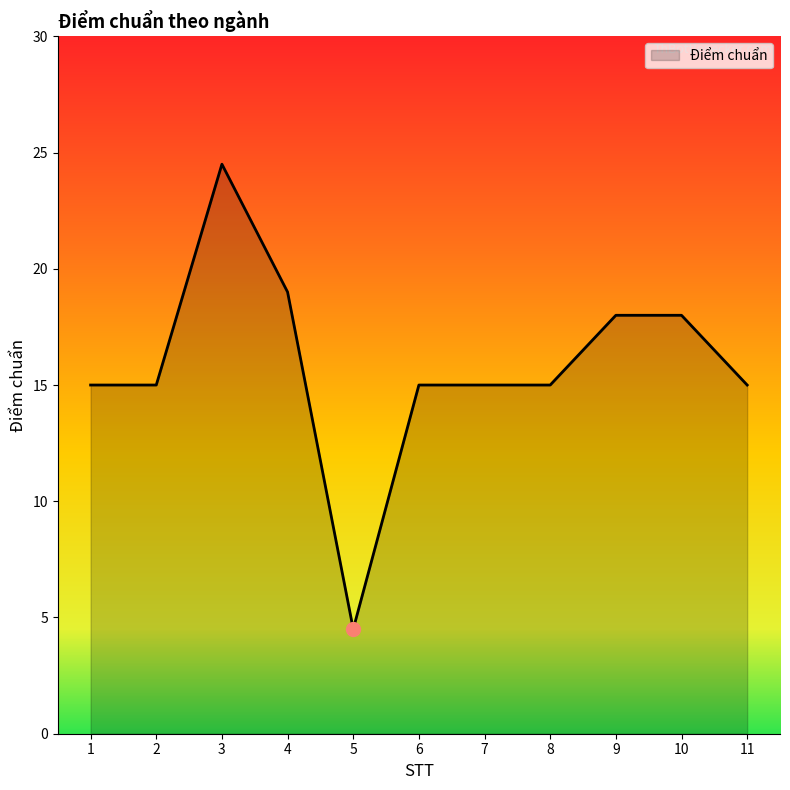

Between 9 and 2, which is larger?

9